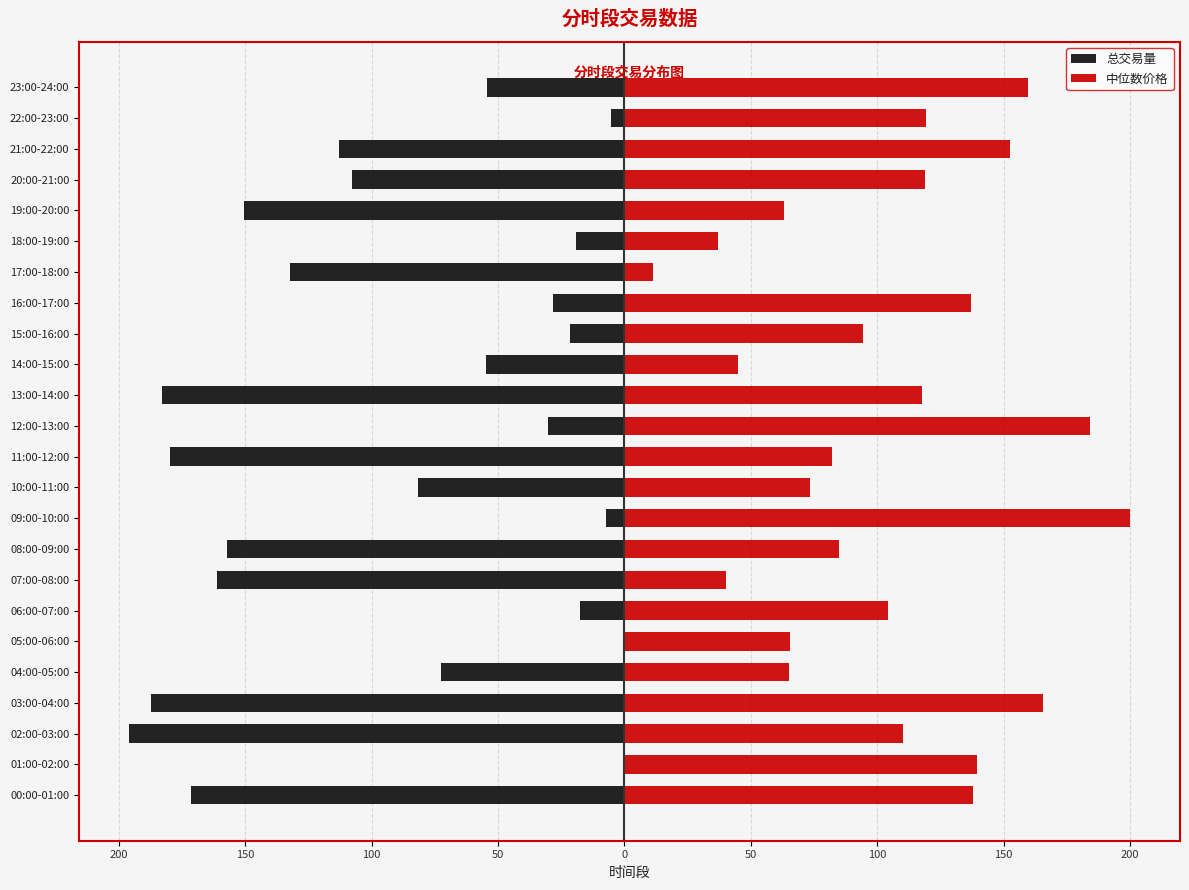

At which label is 总交易量 closest to -97?

20:00-21:00